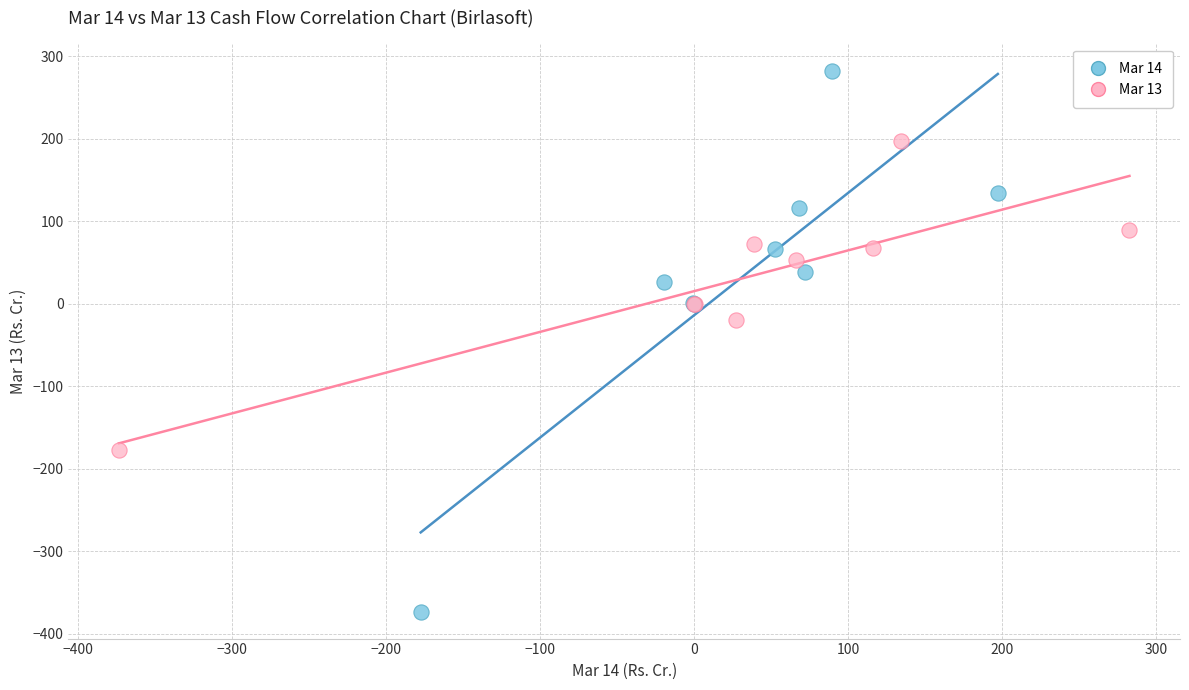

Which series reaches the maximum Y coordinate?

Mar 14